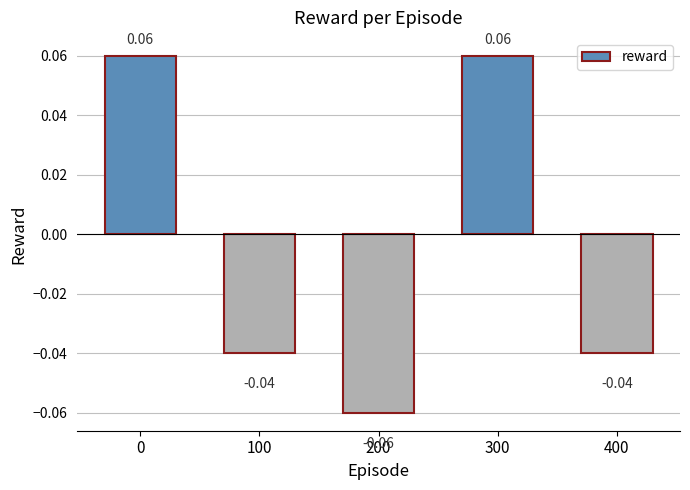

Between 200 and 300, which is larger?

300